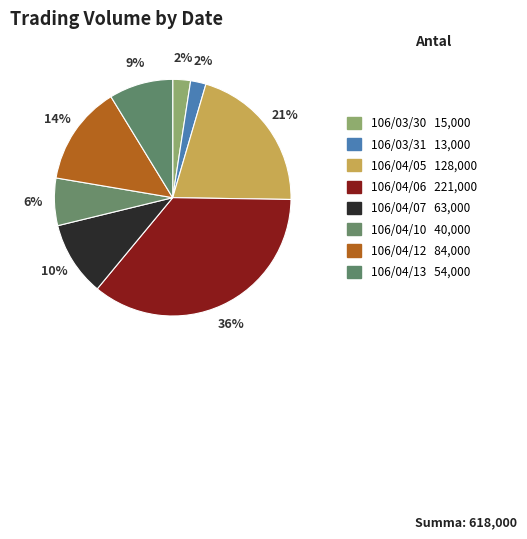

How many slices are in this pie chart?

8